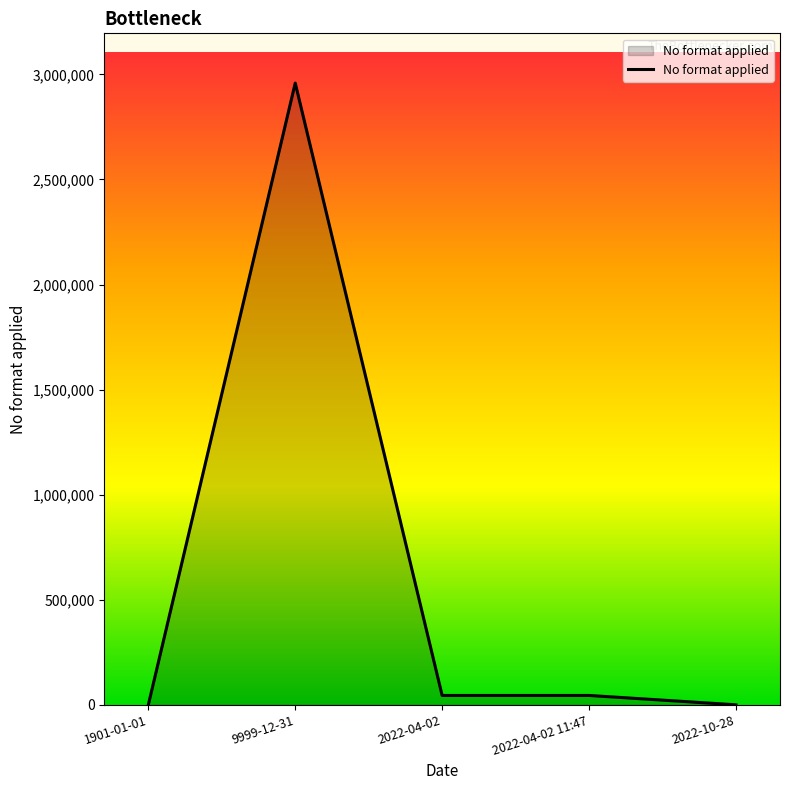

Where is the first local maximum?

9999-12-31